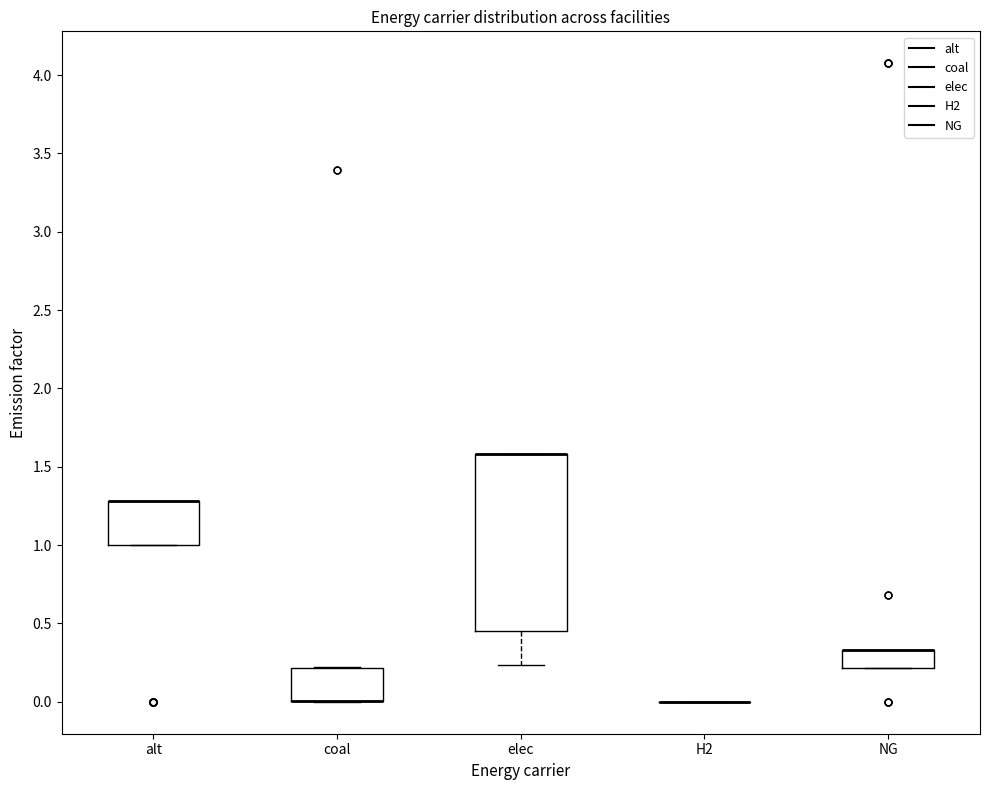

Reading left to right, read every box against the y-axis: the position of its median line, the range the box covers, and the ends of its whiskers. The values are not printed on the chart, so give them approximately, as read against the axis.

alt: median 1.30 (drawn on the box's upper edge), box 1.00 to 1.30, whiskers 1.00 to 1.30
coal: median 0.00 (drawn on the box's lower edge), box 0.00 to 0.20, whiskers 0.00 to 0.20
elec: median 1.60 (drawn on the box's upper edge), box 0.45 to 1.60, whiskers 0.25 to 1.60
H2: box collapsed to a line at 0.00, whiskers 0.00 to 0.00
NG: median 0.35 (drawn on the box's upper edge), box 0.20 to 0.35, whiskers 0.20 to 0.35